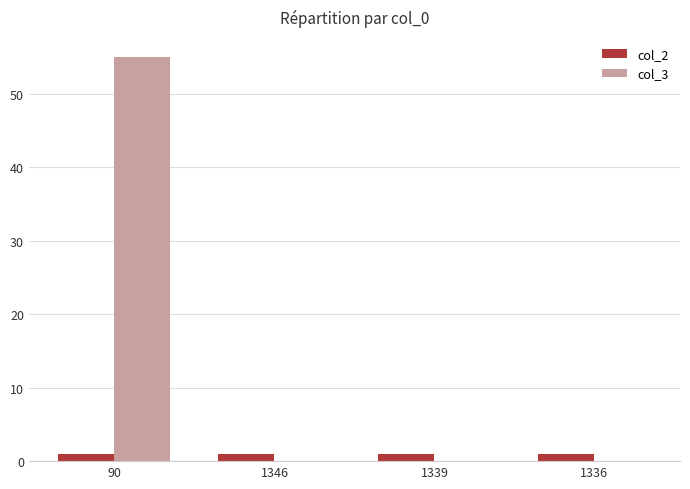

Reading left to right, what are all the values shown in this chart?

col_2: 90=1	1346=1	1339=1	1336=1
col_3: 90=55	1346=0	1339=0	1336=0